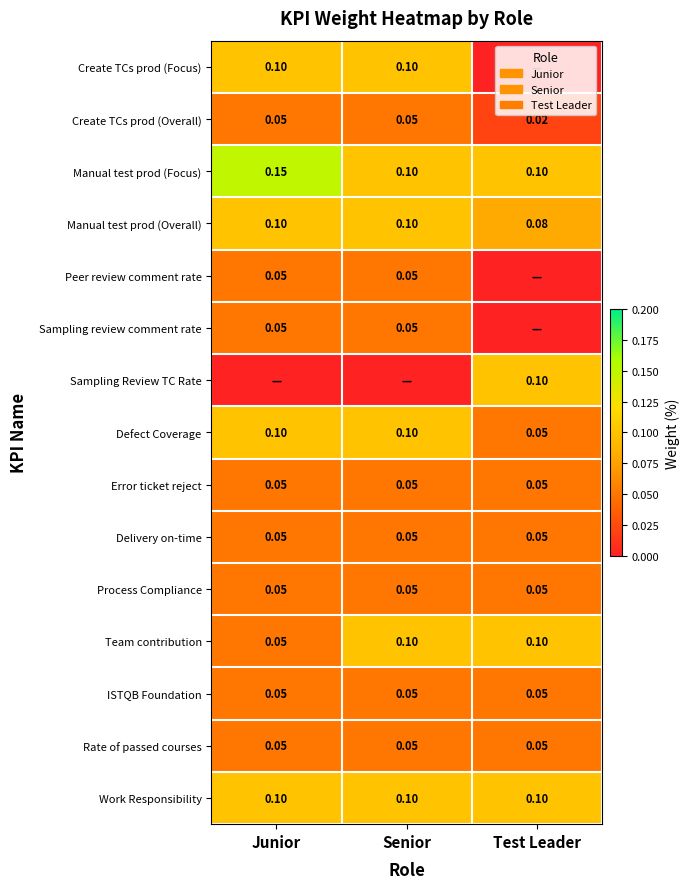

Is it true that Manual test prod (Focus) equals 0.1 at Senior?

True